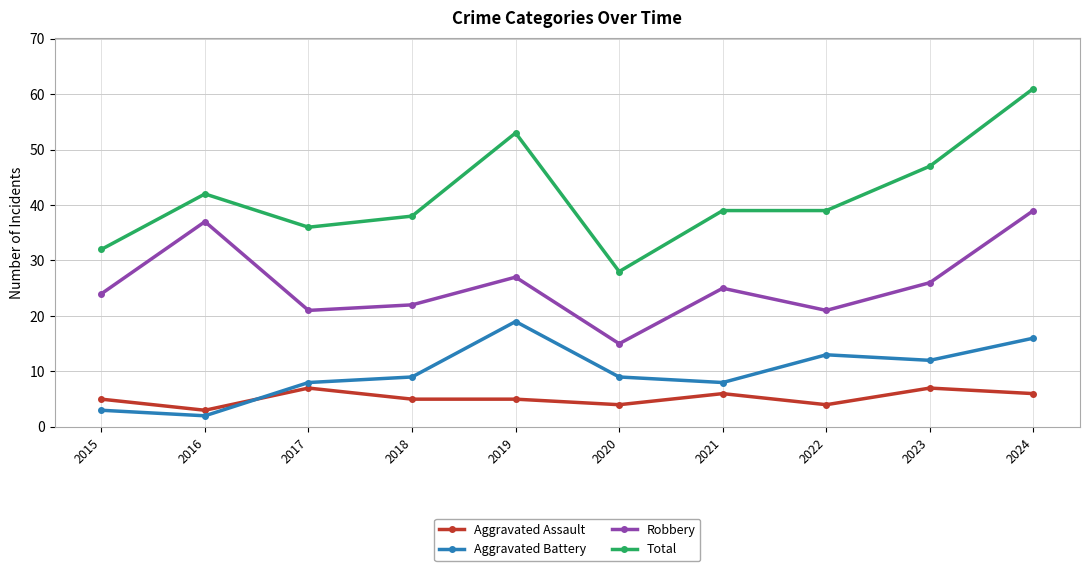

At 2019, list the series in order from largest to smallest.

Total, Robbery, Aggravated Battery, Aggravated Assault